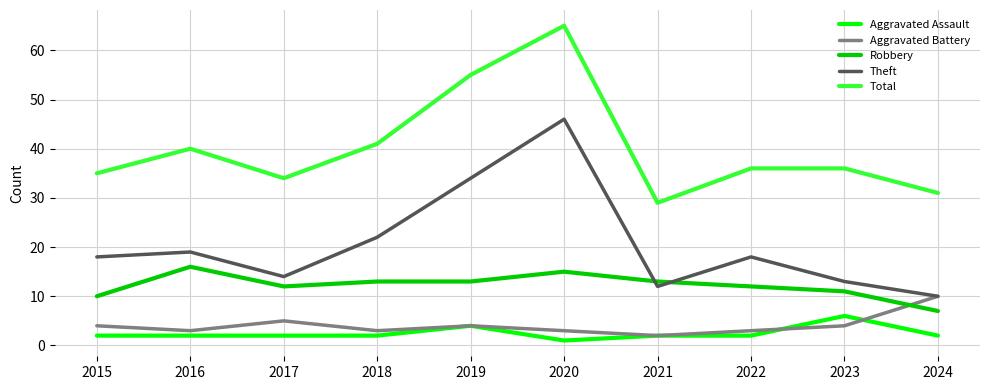

Does the chart display data point markers on the line(s)?

No